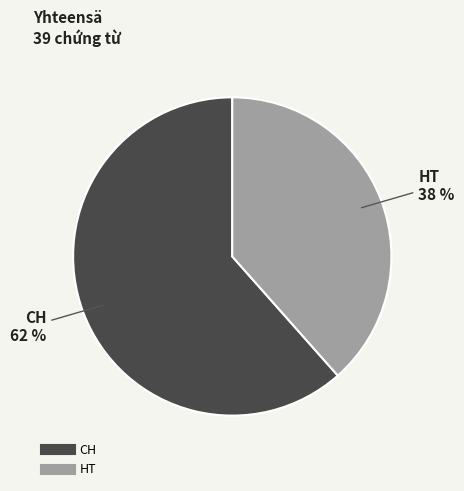

Do CH and HT together represent more than half of the pie?

Yes